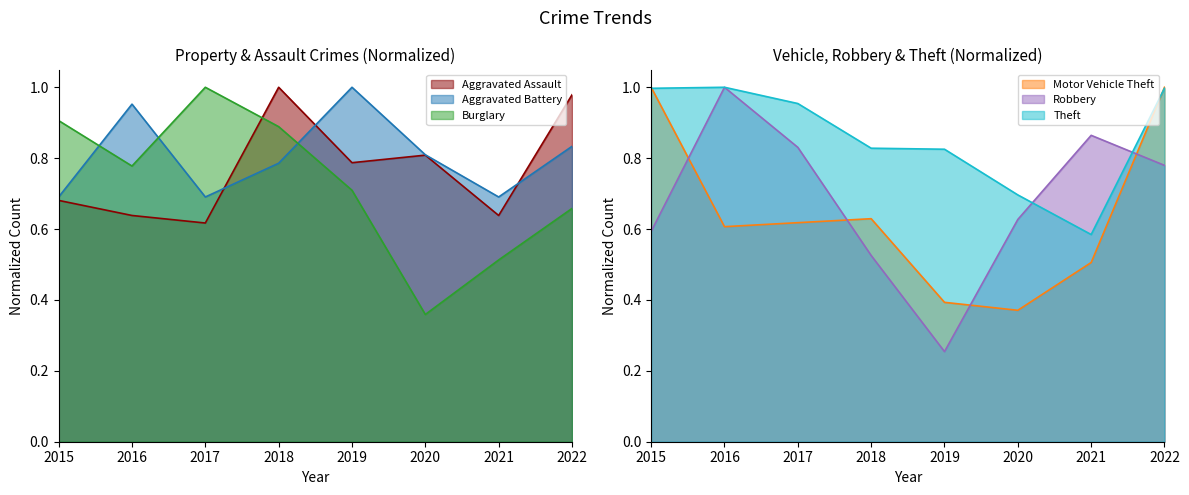

How many Robbery values are between 0 and 1?

8